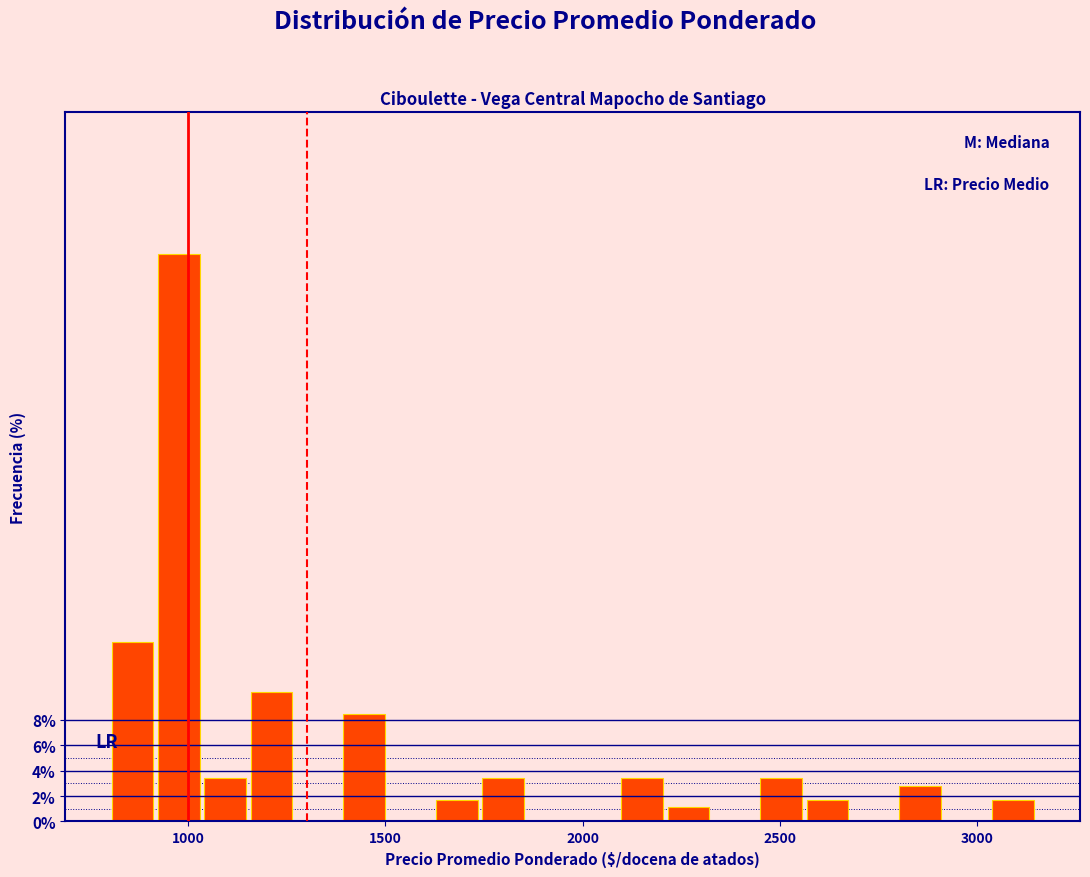

Read against the x-axis, roughly where is the centre of the tallest bar?

1000